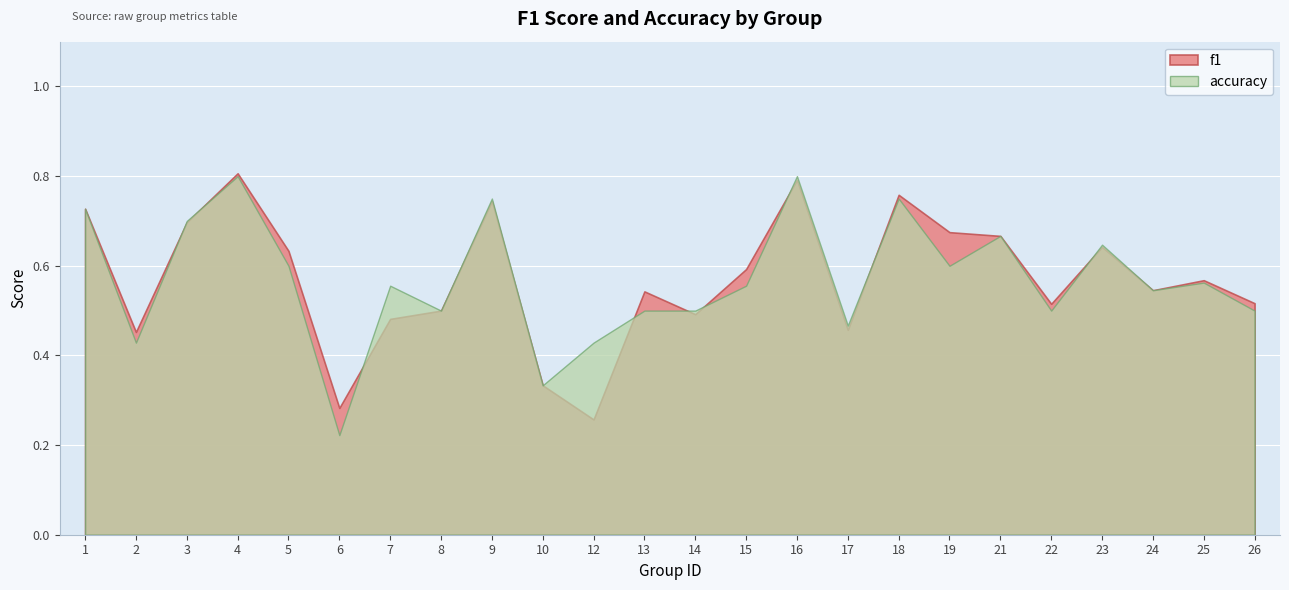

Reading right to left, transcribe all the data shown in this chart.

f1: 0.5	0.6	0.5	0.6	0.5	0.7	0.7	0.8	0.5	0.8	0.6	0.5	0.5	0.3	0.3	0.7	0.5	0.5	0.3	0.6	0.8	0.7	0.5	0.7
accuracy: 0.5	0.6	0.5	0.6	0.5	0.7	0.6	0.8	0.5	0.8	0.6	0.5	0.5	0.4	0.3	0.8	0.5	0.6	0.2	0.6	0.8	0.7	0.4	0.7